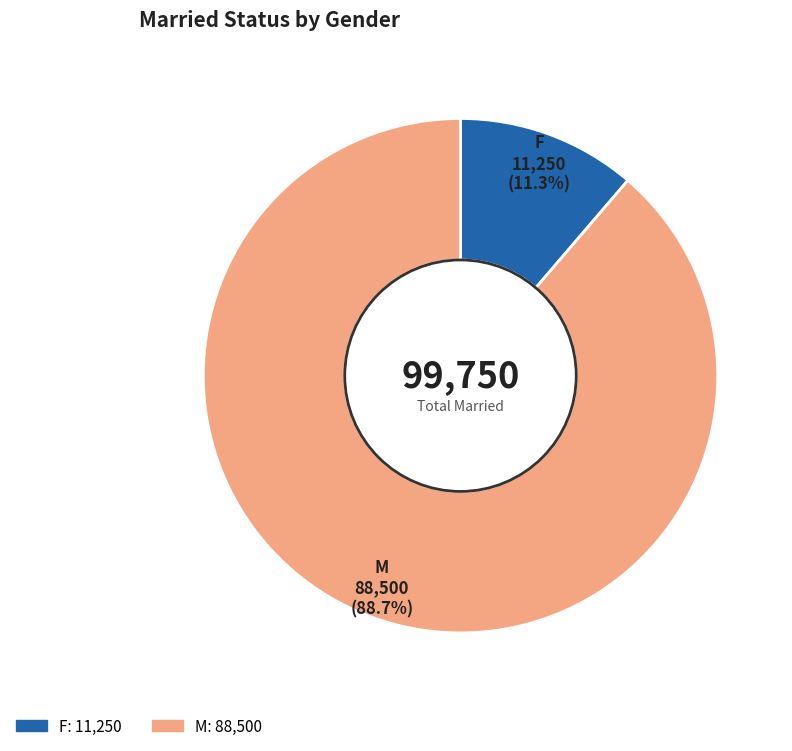

To the nearest percent, what portion does F represent?

11%